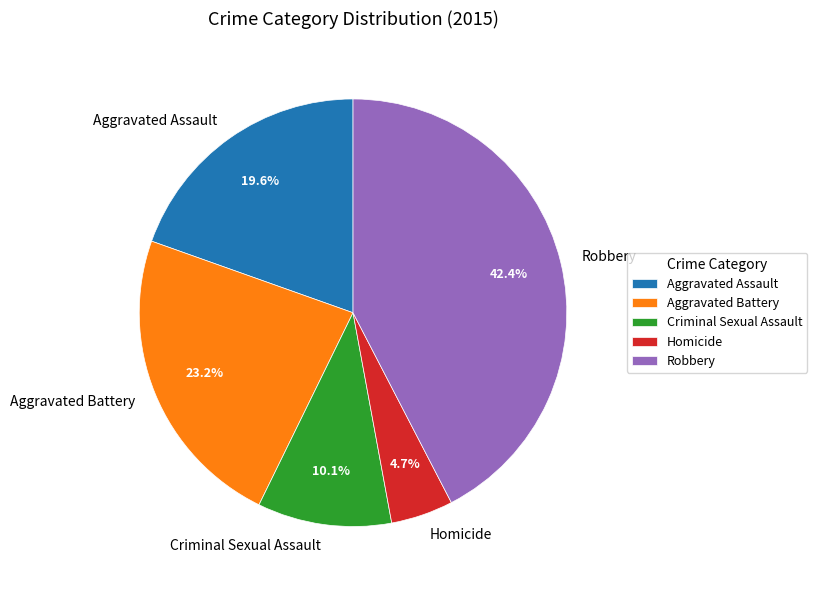

How many slices are in this pie chart?

5